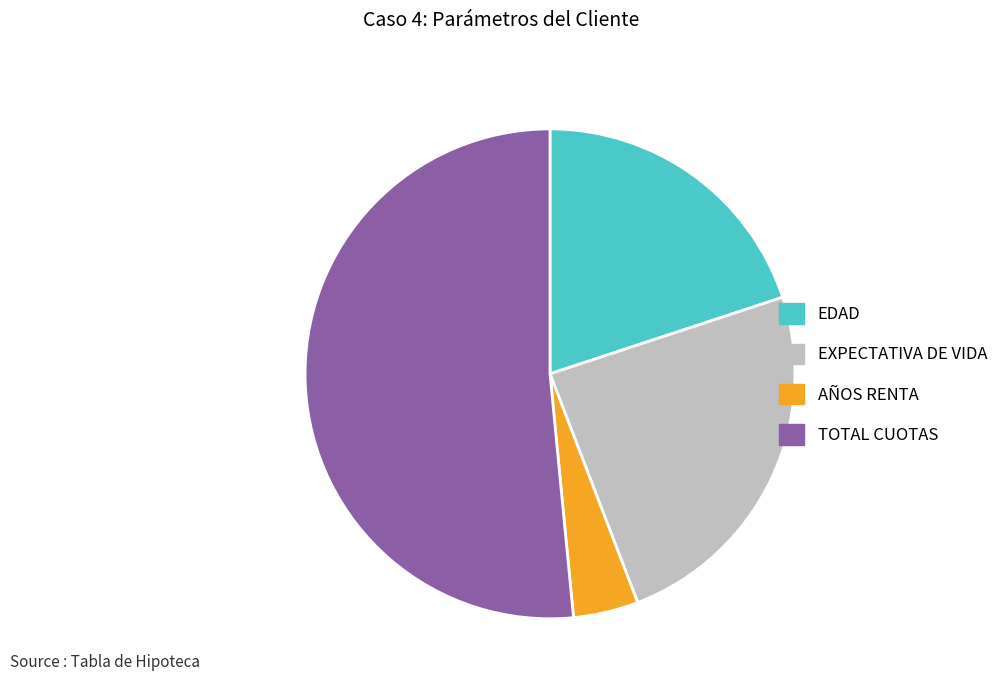

Rank the categories by value from highest to lowest.

TOTAL CUOTAS, EXPECTATIVA DE VIDA, EDAD, AÑOS RENTA